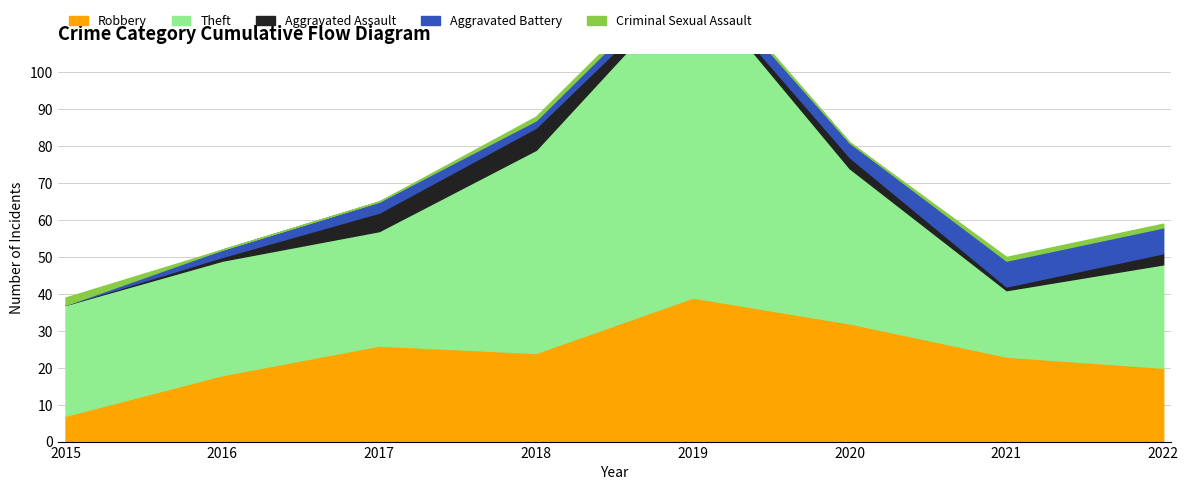

Which series ends up on top after the final intersection of Robbery and Theft?

Theft